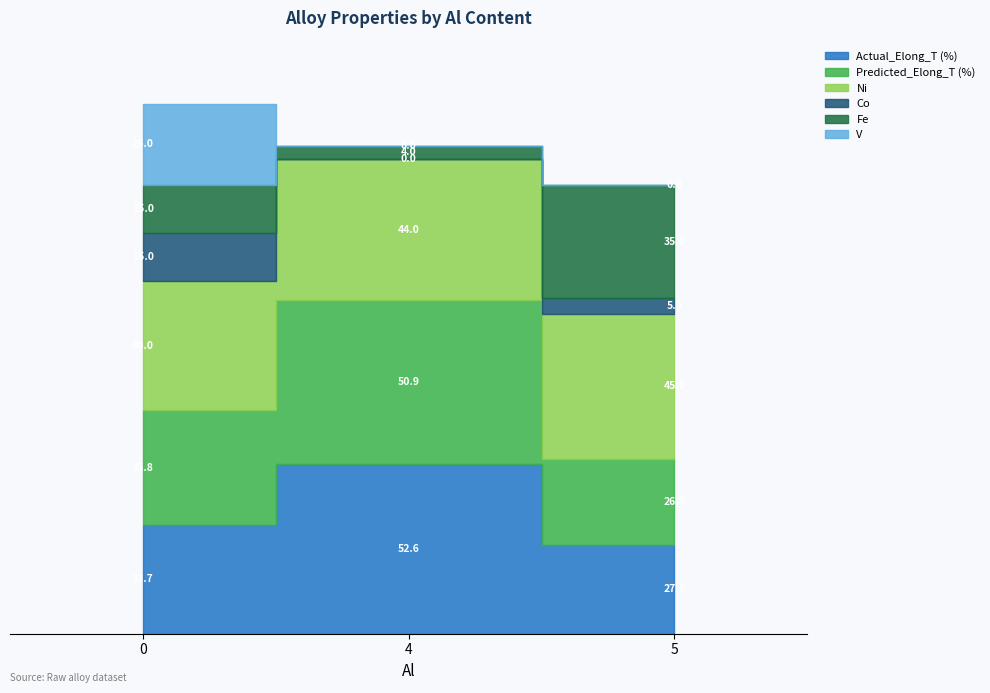

Reading left to right, transcribe all the data shown in this chart.

Actual_Elong_T (%): 0=33.7	4=52.6	5=27.5
Predicted_Elong_T (%): 0=35.8	4=50.9	5=26.8
Ni: 0=40.0	4=44.0	5=45.0
Co: 0=15.0	4=0.0	5=5.0
Fe: 0=15.0	4=4.0	5=35.0
V: 0=25.0	4=0.0	5=0.0